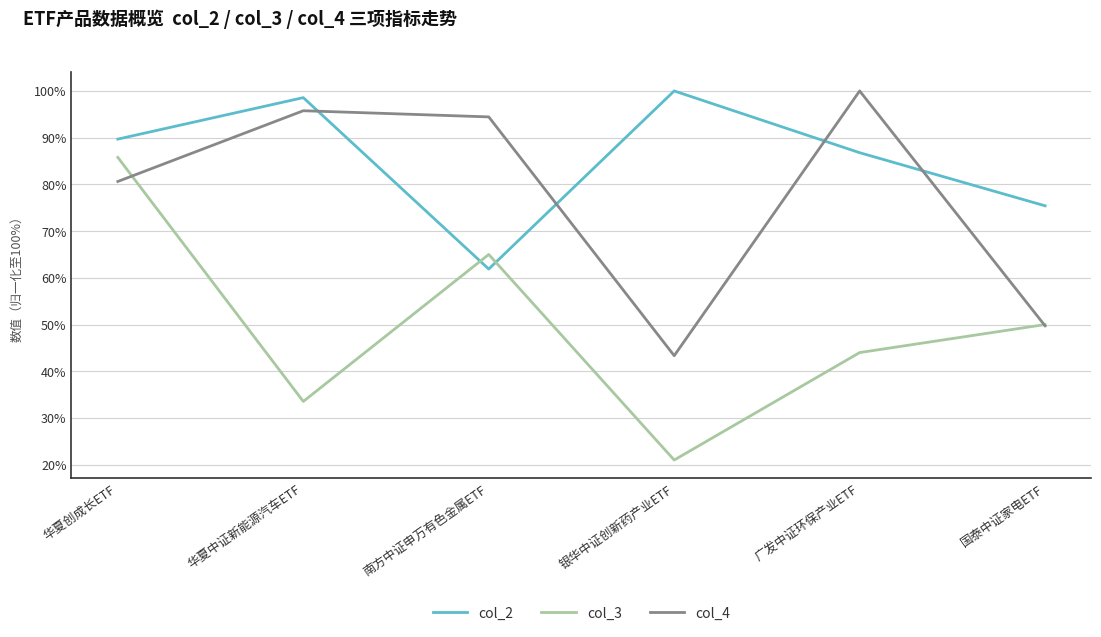

The value of col_2 at 华夏中证新能源汽车ETF is 98.6. True or false?

True